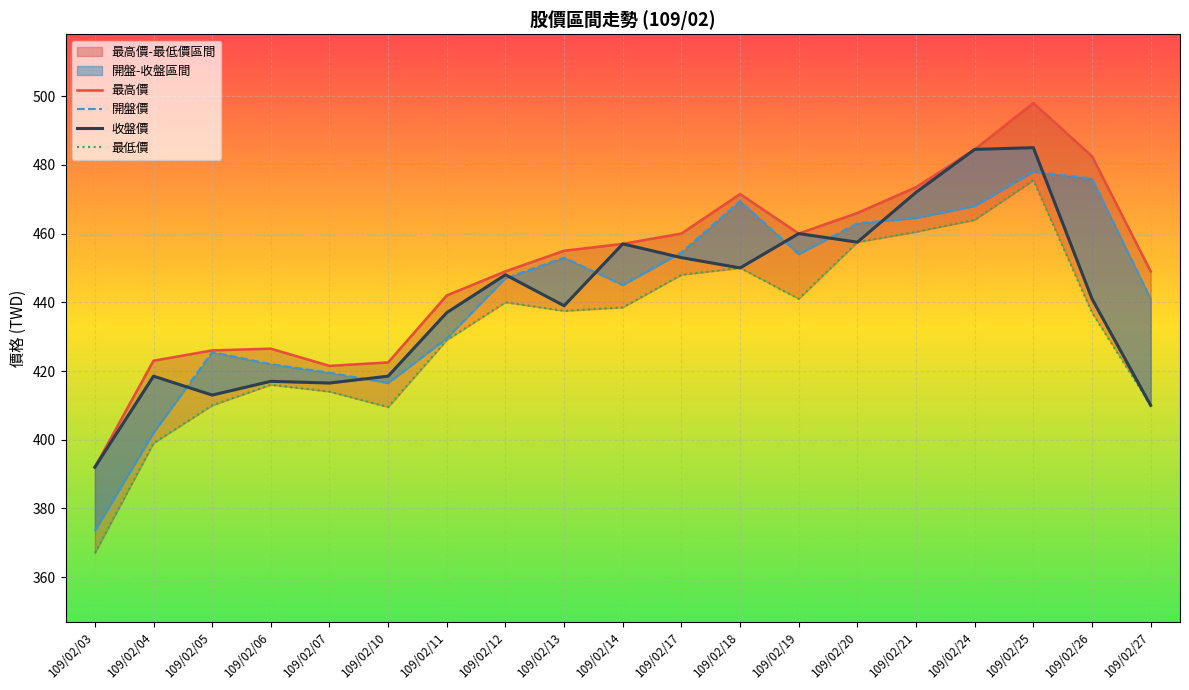

Where is the first local minimum for 收盤價?

109/02/05